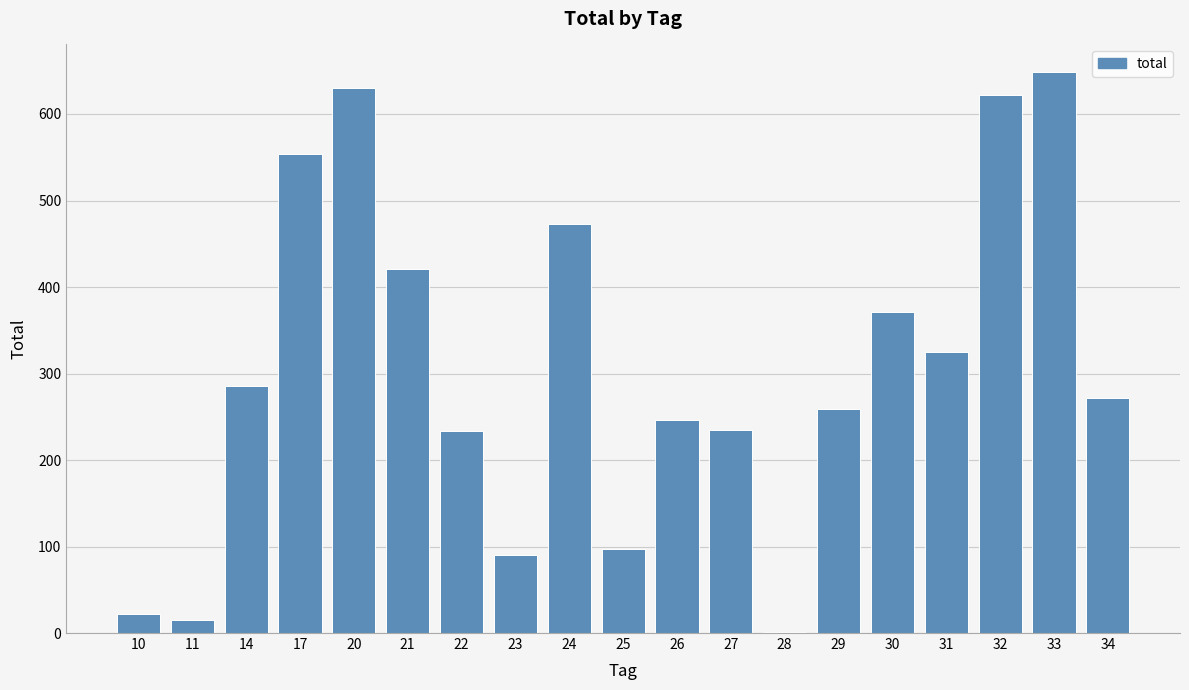

The value at 32 is 237. True or false?

False